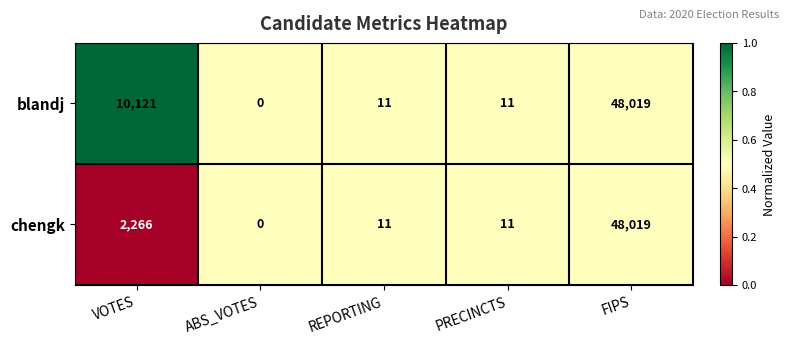

Rank the series by their average value, from highest to lowest.

blandj, chengk